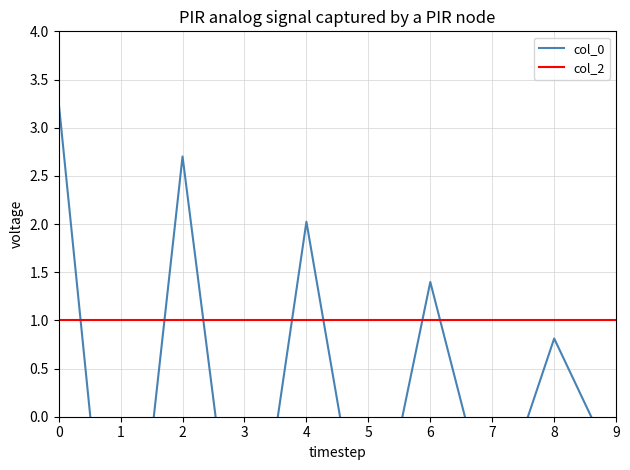

True or false: col_2 and col_0 cross at least once.

True